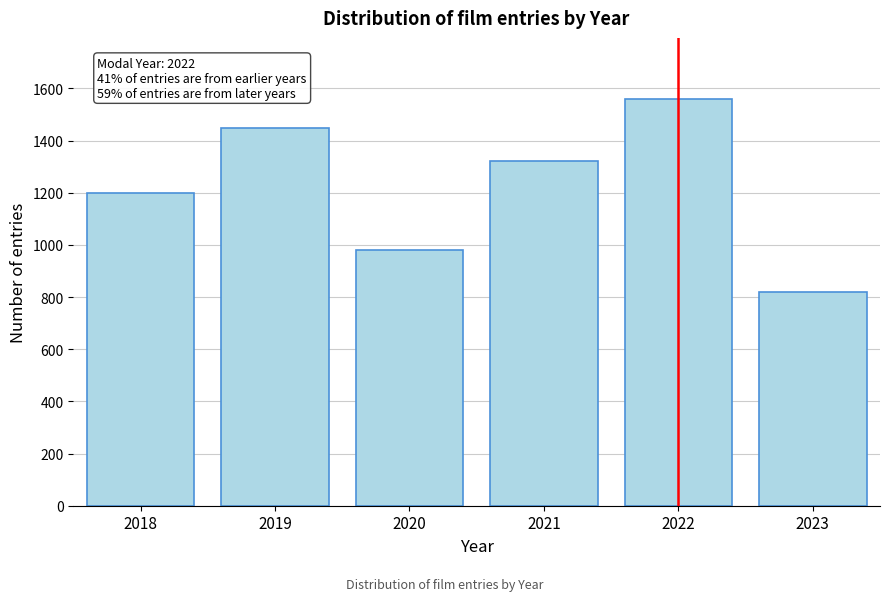

Reading left to right, extract all data points from this chart.

2018=1200	2019=1450	2020=980	2021=1320	2022=1560	2023=821